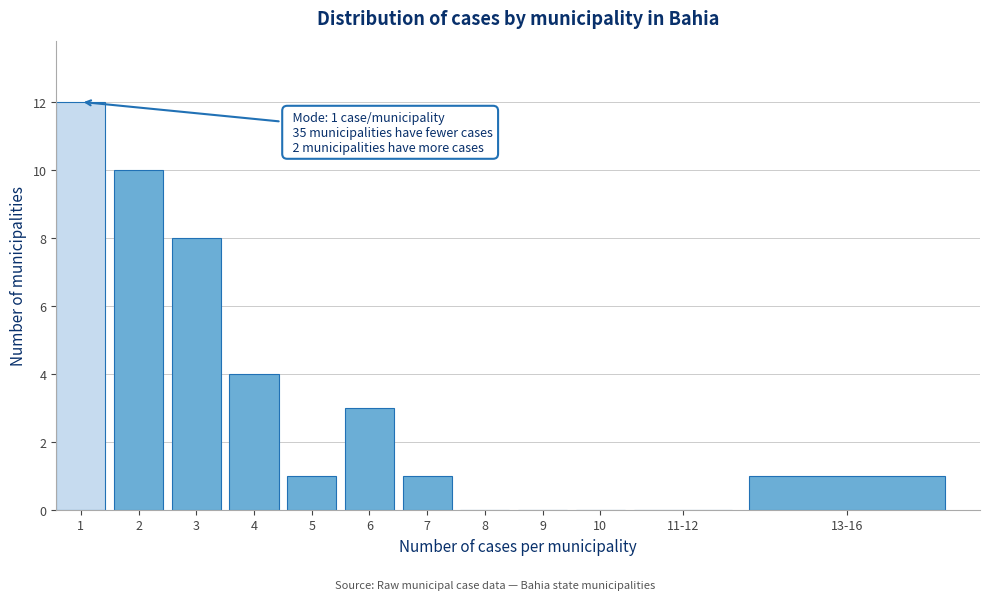

Reading left to right, list all the values displayed in this chart.

1=12	2=10	3=8	4=4	5=1	6=3	7=1	8=0	9=0	10=0	11-12=0	13-16=1